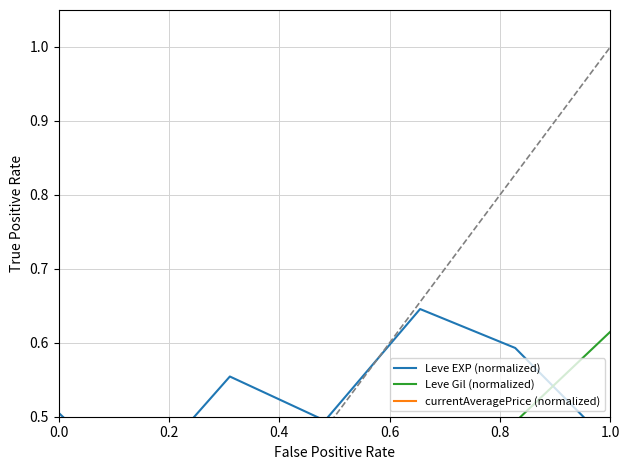

What is the highest value of the Leve EXP (normalized) series?

0.6